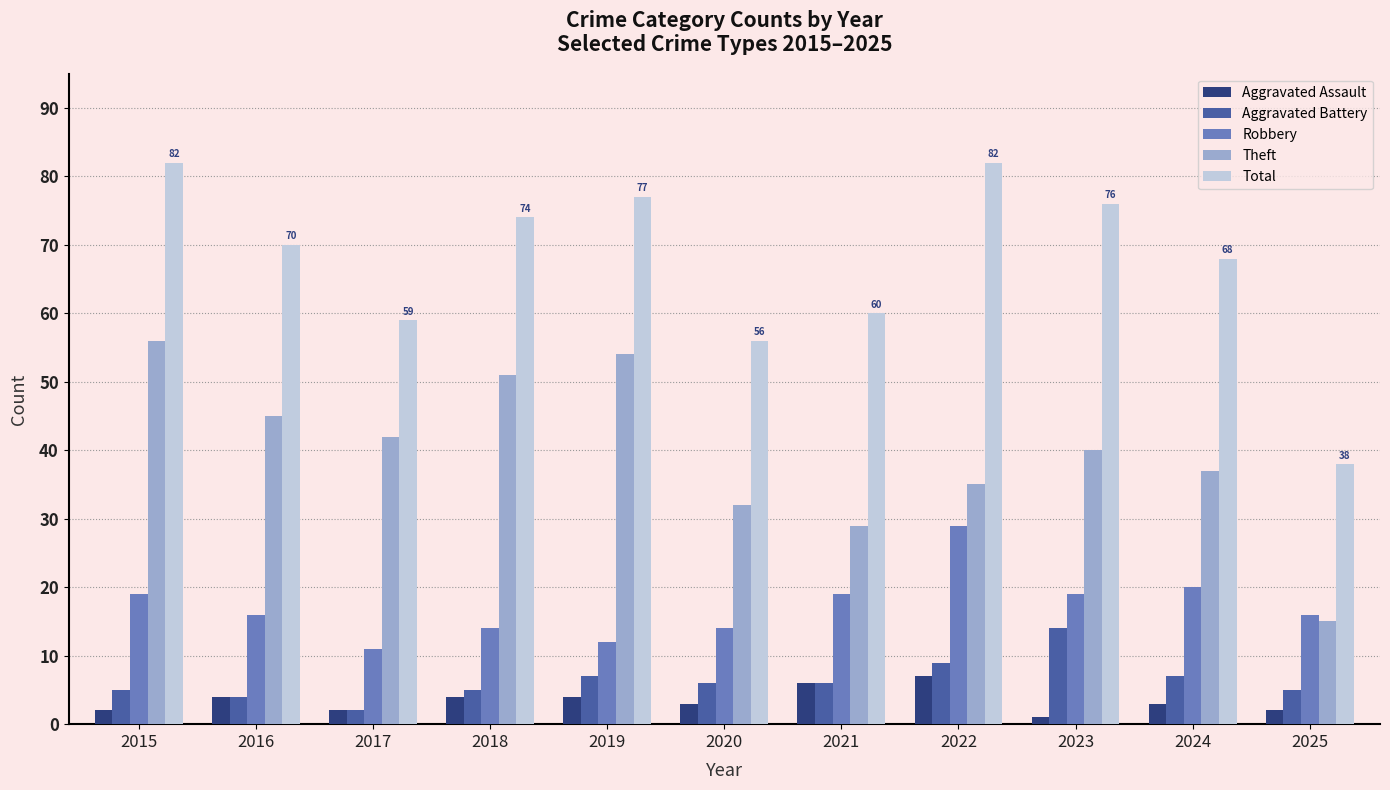

What is the spread (max minus min) of values at 2021?

54